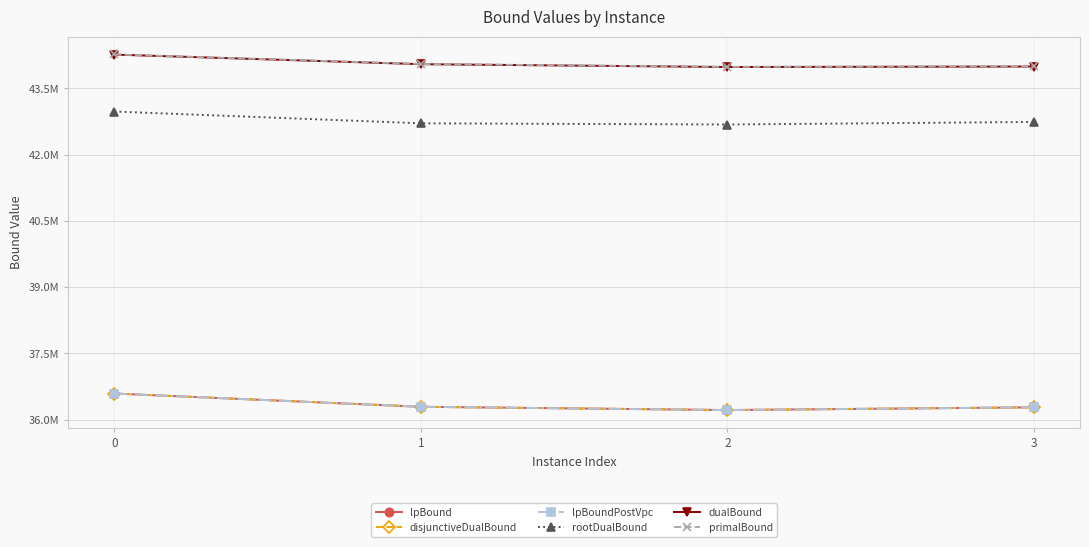

Does the chart have visible grid lines?

Yes